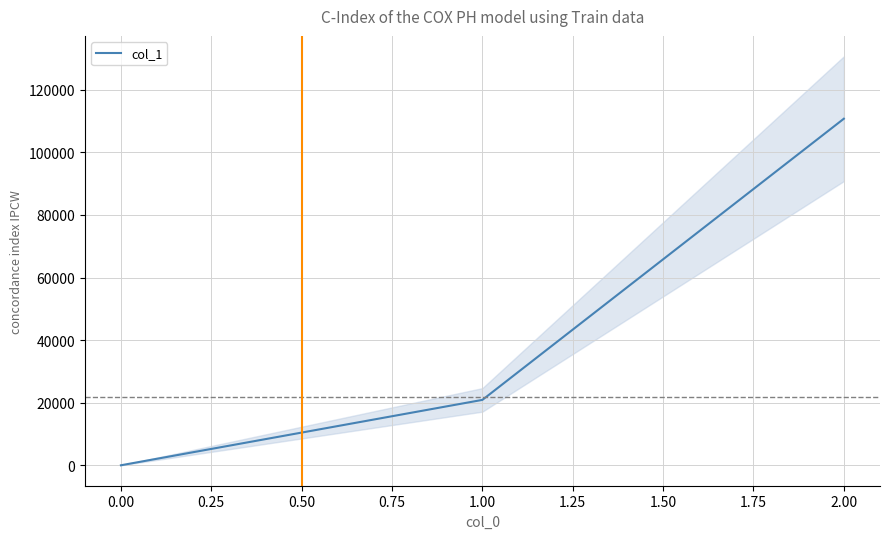

List the labels in order of col_1 value, smallest first.

0.00, 1.00, 2.00